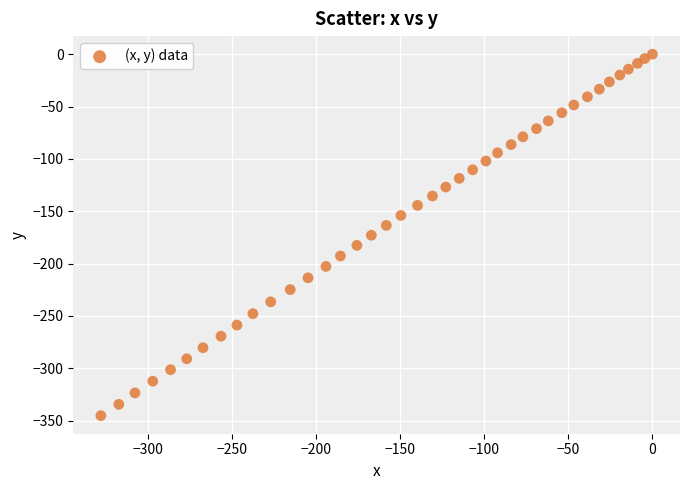

What is the range of Y values (max minus min)?

345.2